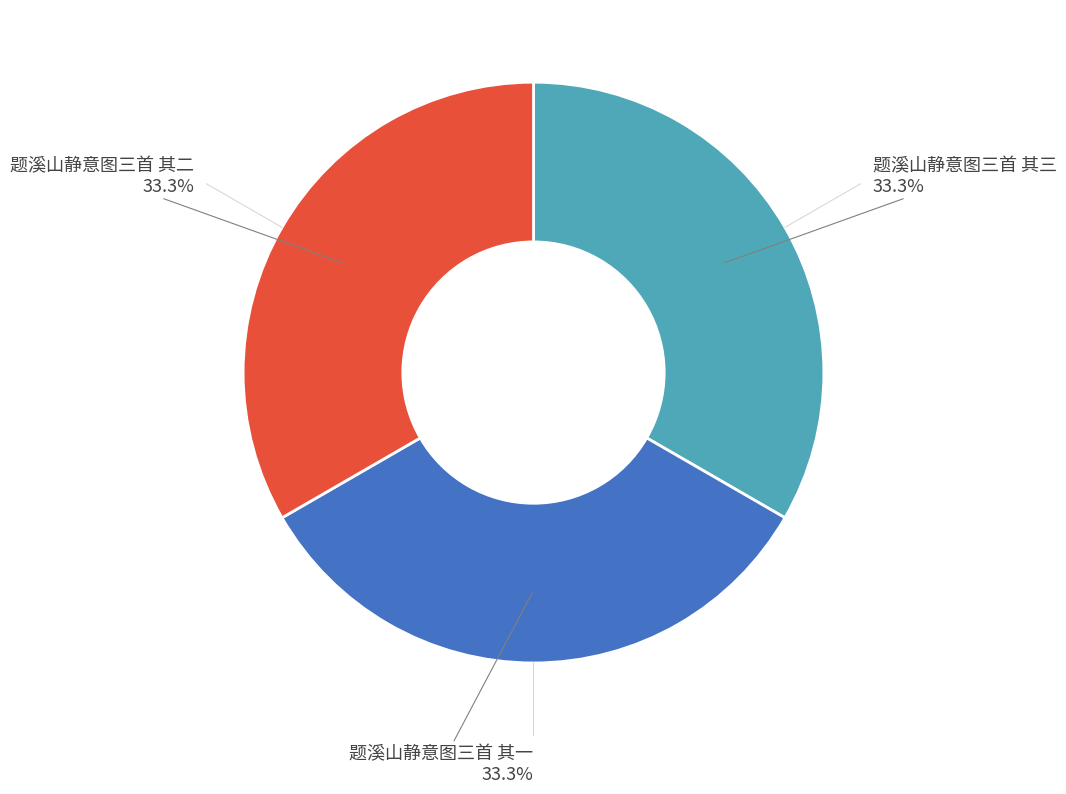

Is there any slice that represents more than half of the pie?

No